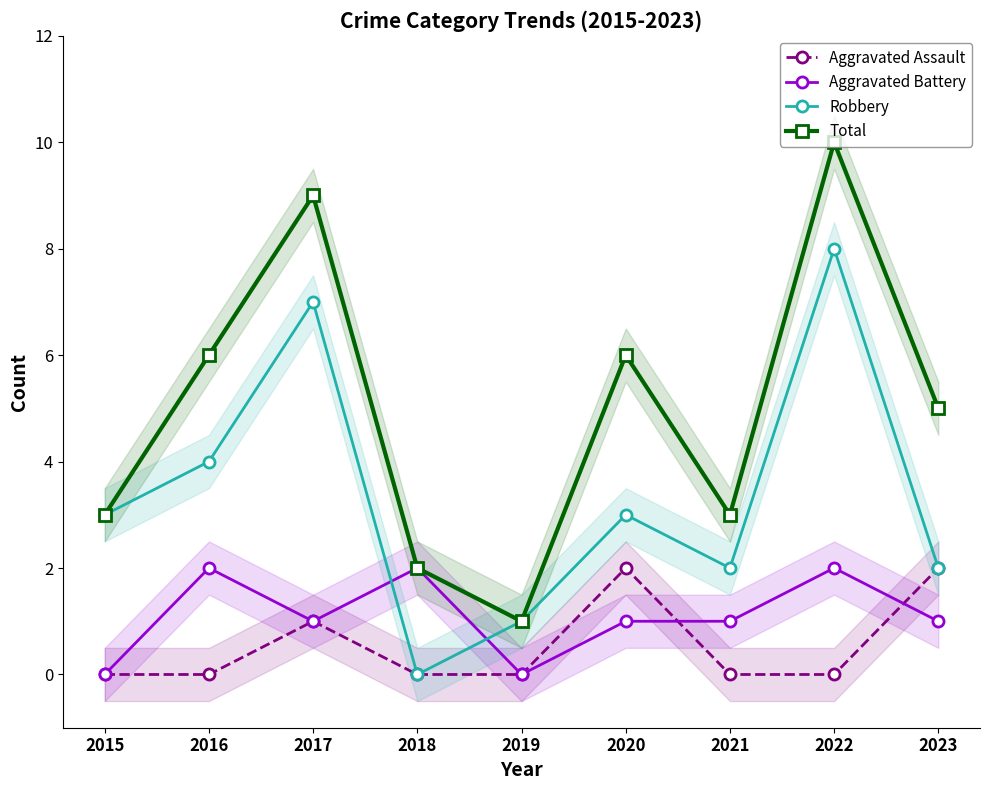

At which category does the chart reach its minimum across all series?

2015